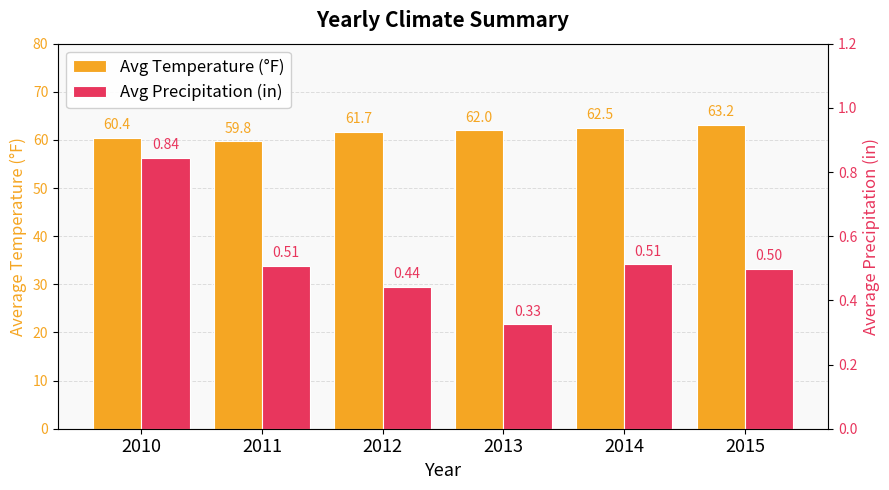

Reading left to right, what are all the values shown in this chart?

Avg Temperature (°F): 60.4	59.8	61.7	62.0	62.5	63.2
Avg Precipitation (in): 0.8	0.5	0.4	0.3	0.5	0.5